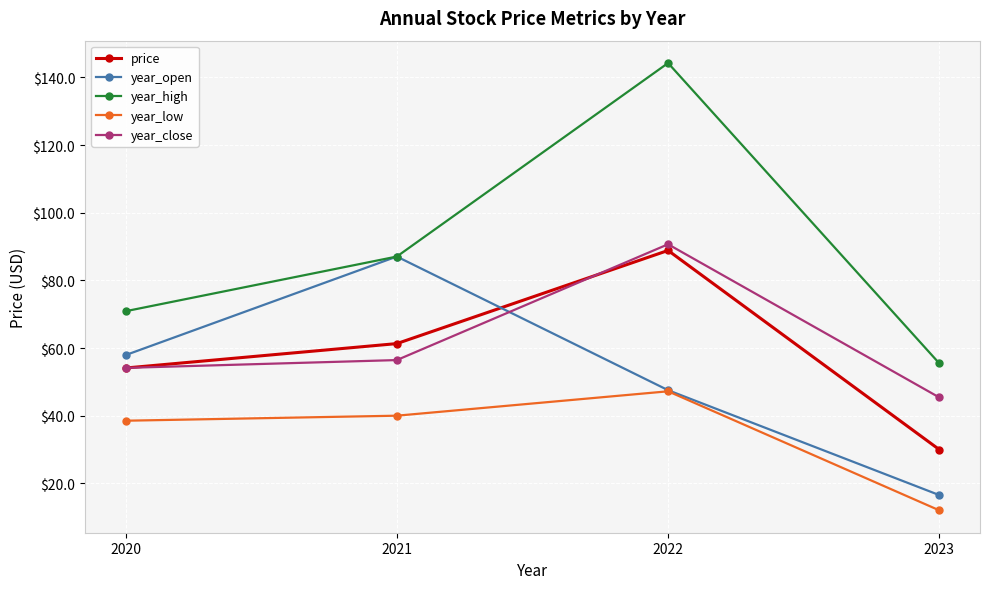

How many distinct data groups are displayed?

5